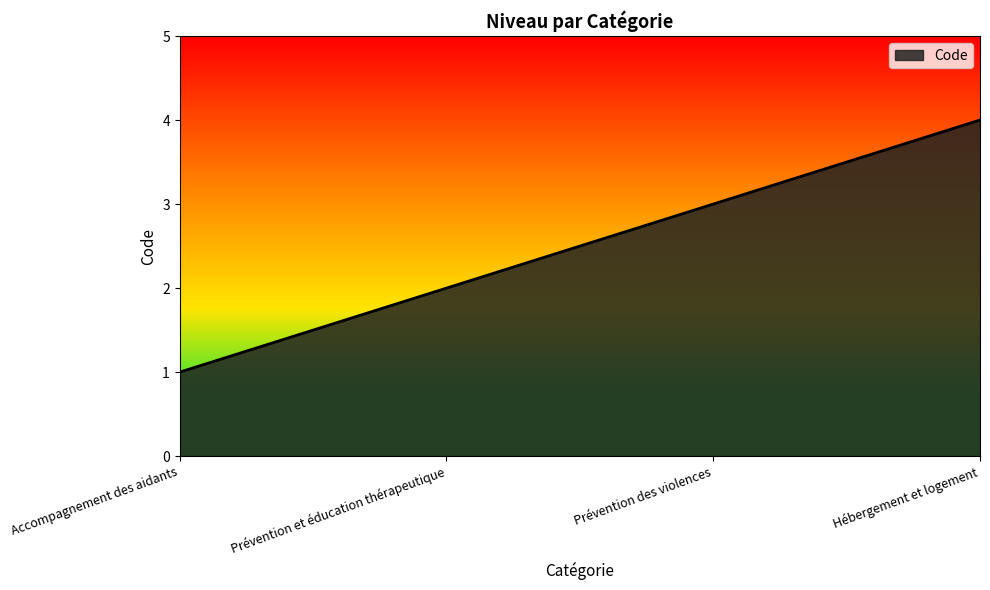

Between Prévention des violences and Hébergement et logement, which is larger?

Hébergement et logement